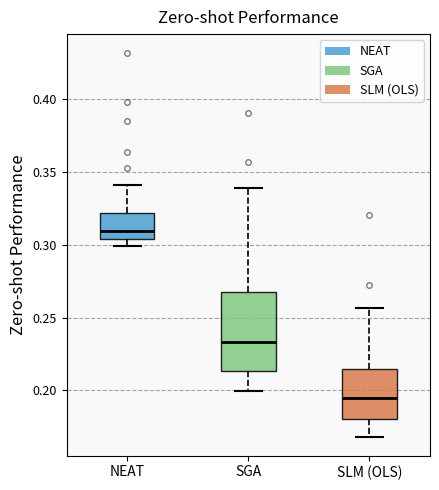

Where is the lower edge of the box for NEAT on the y-axis? The values are not printed on the chart, so give them approximately, as read against the axis.

0.305